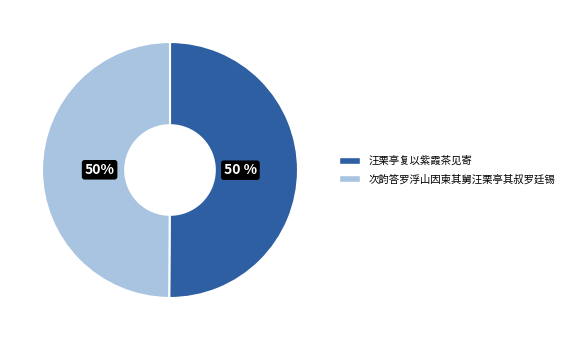

Approximately how many times larger is the value at 次韵答罗浮山因柬其舅汪栗亭其叔罗廷锡 compared to 汪栗亭复以紫霞茶见寄?

1.0